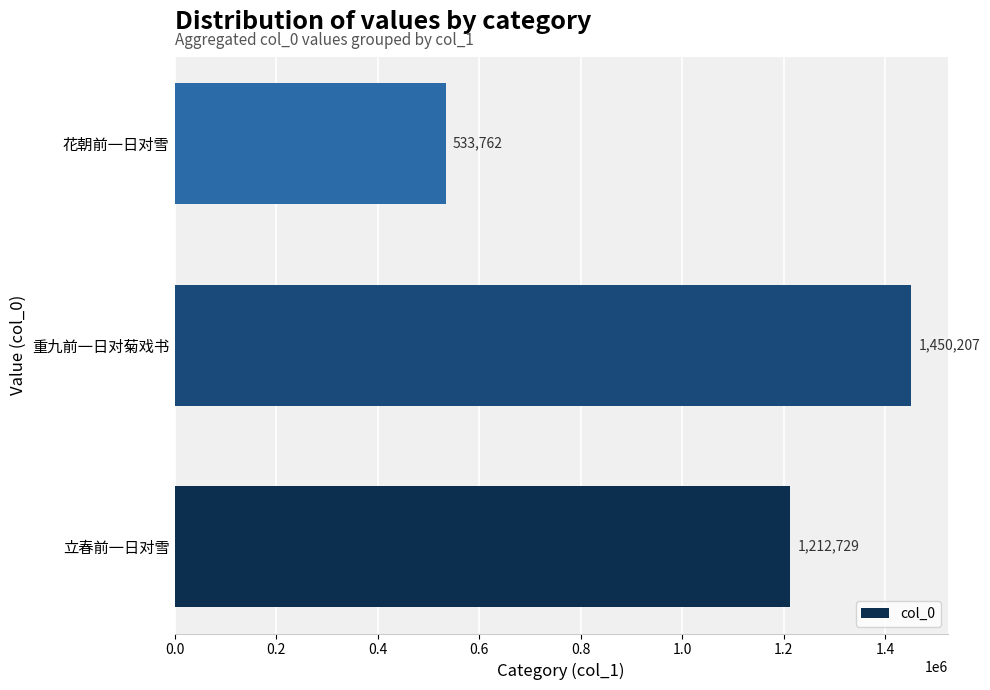

What is the smallest value displayed?

533762